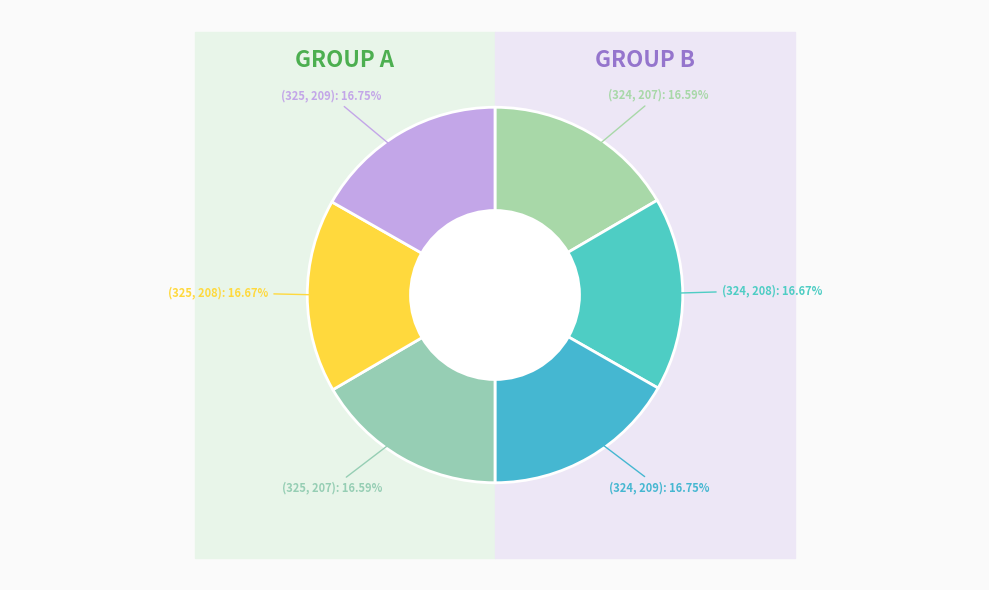

Count the number of slices in the pie.

6